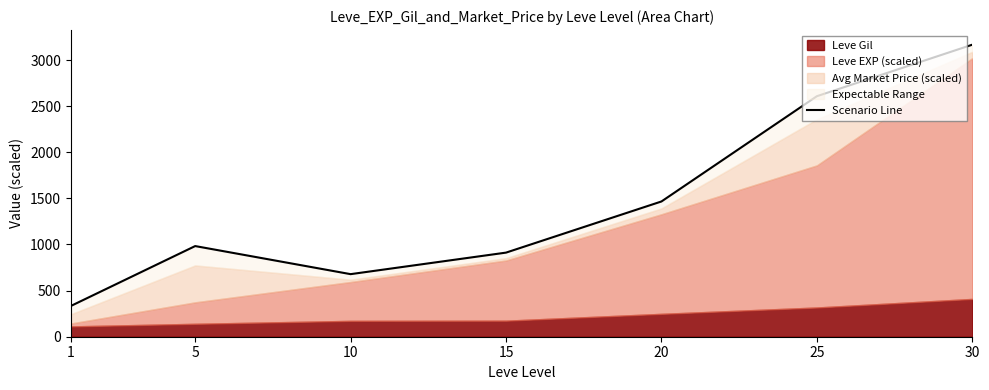

What is the difference between the maximum and minimum values?

2833.2